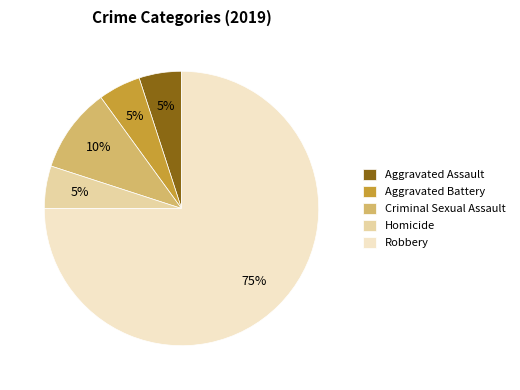

How many segments does this pie chart have?

5